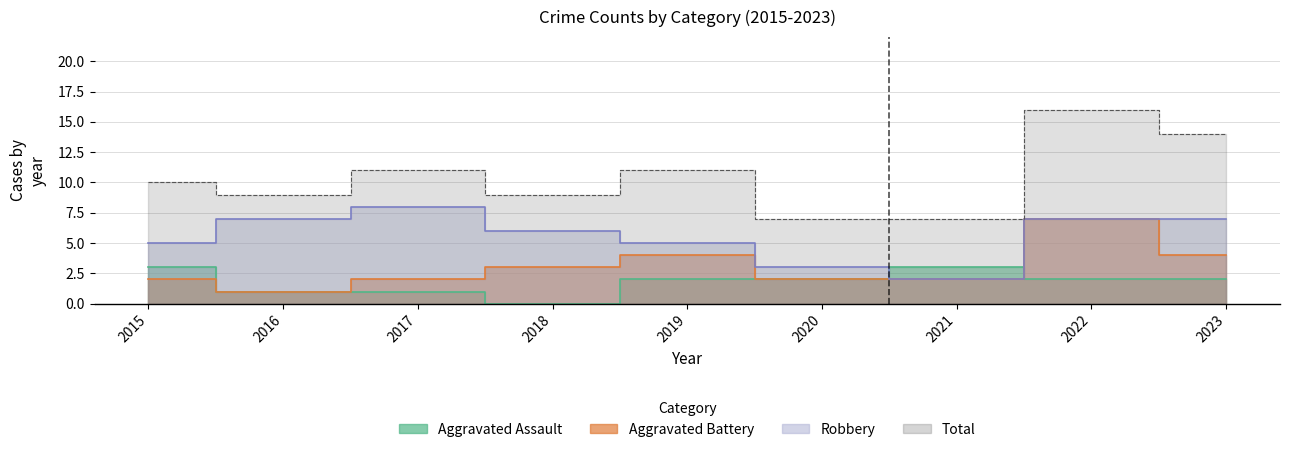

What is the sum of the Aggravated Battery values at 2019 and 2017?

6